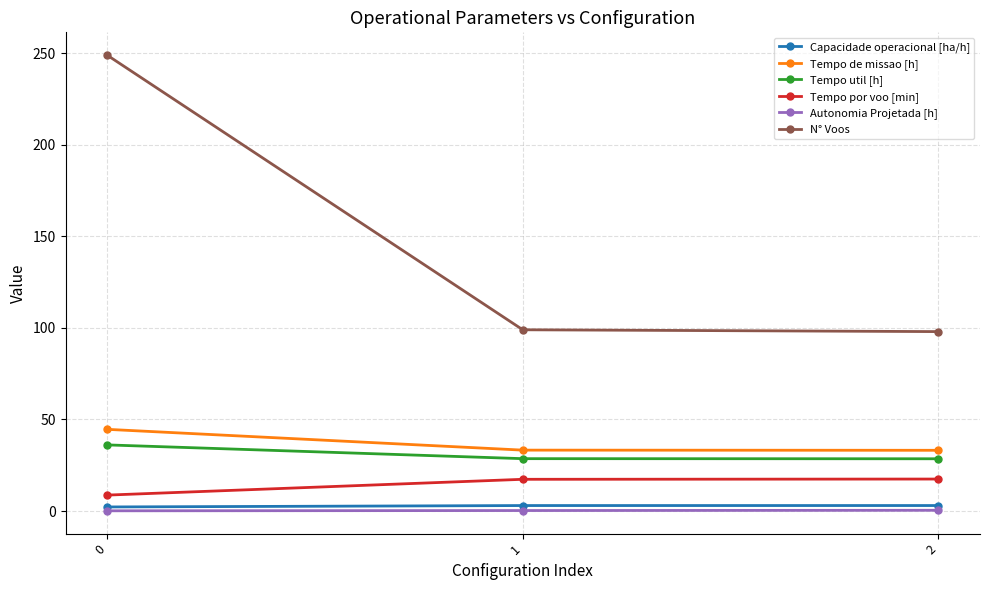

At how many categories does at least one series exceed 108?

1